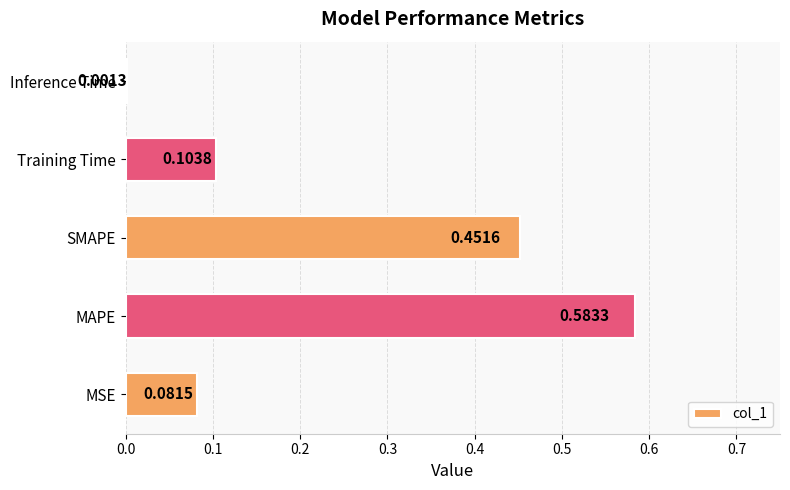

Between SMAPE and MSE, which is larger?

SMAPE